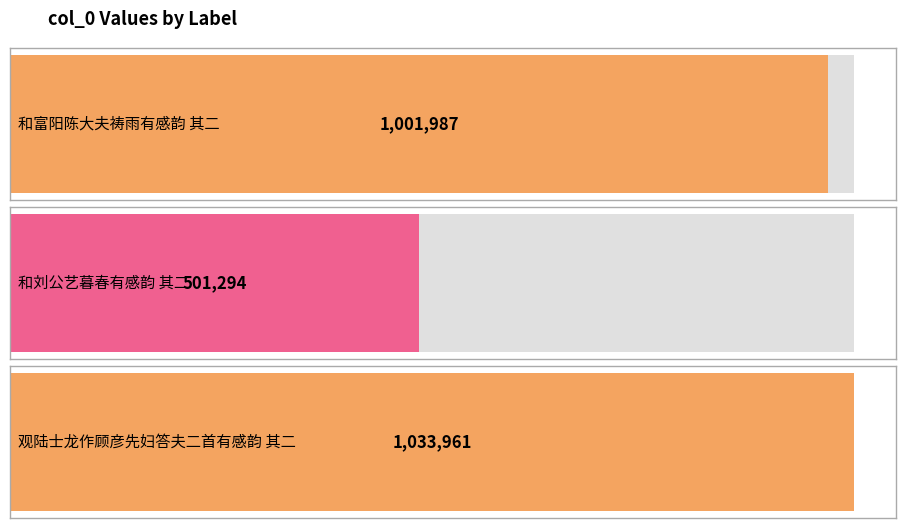

Approximately how many times larger is the value at 和富阳陈大夫祷雨有感韵 其二 compared to 和刘公艺暮春有感韵 其二?

2.0